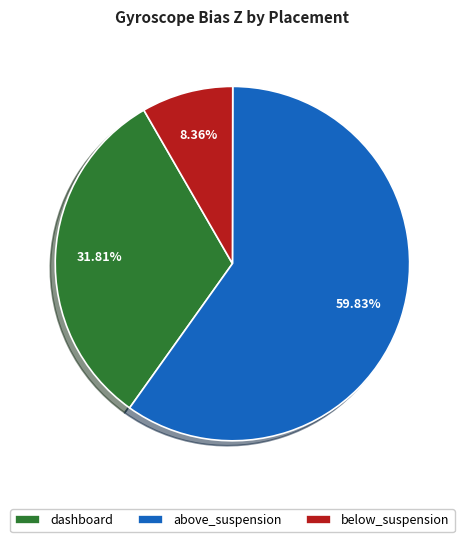

What percentage is the above_suspension slice, to the nearest percent?

60%